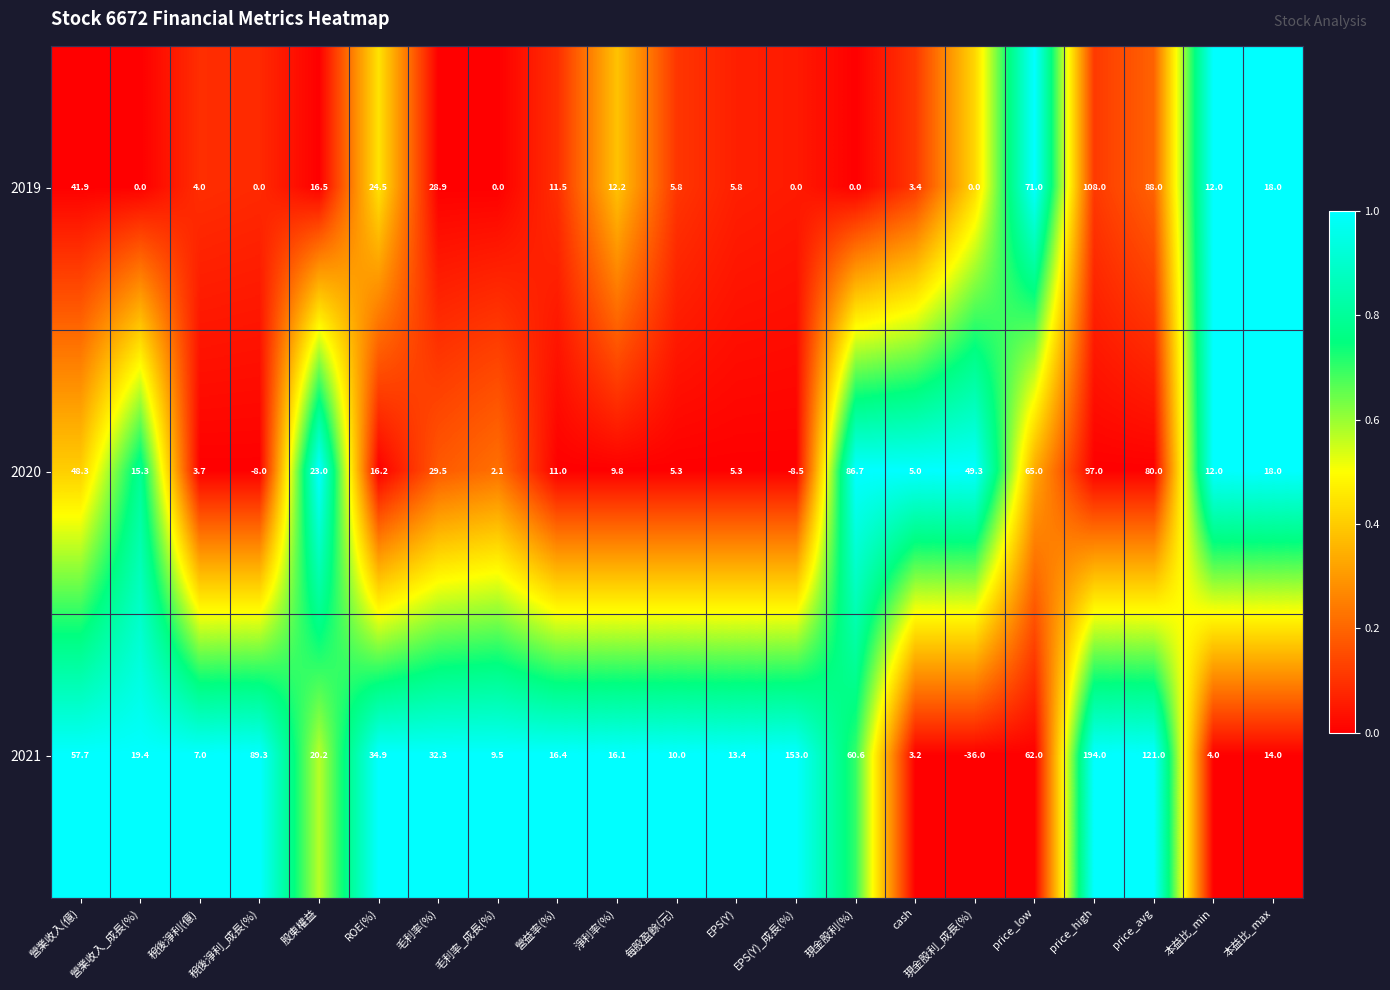

True or false: 2019 has a value of 6.9 at 本益比_min.

False